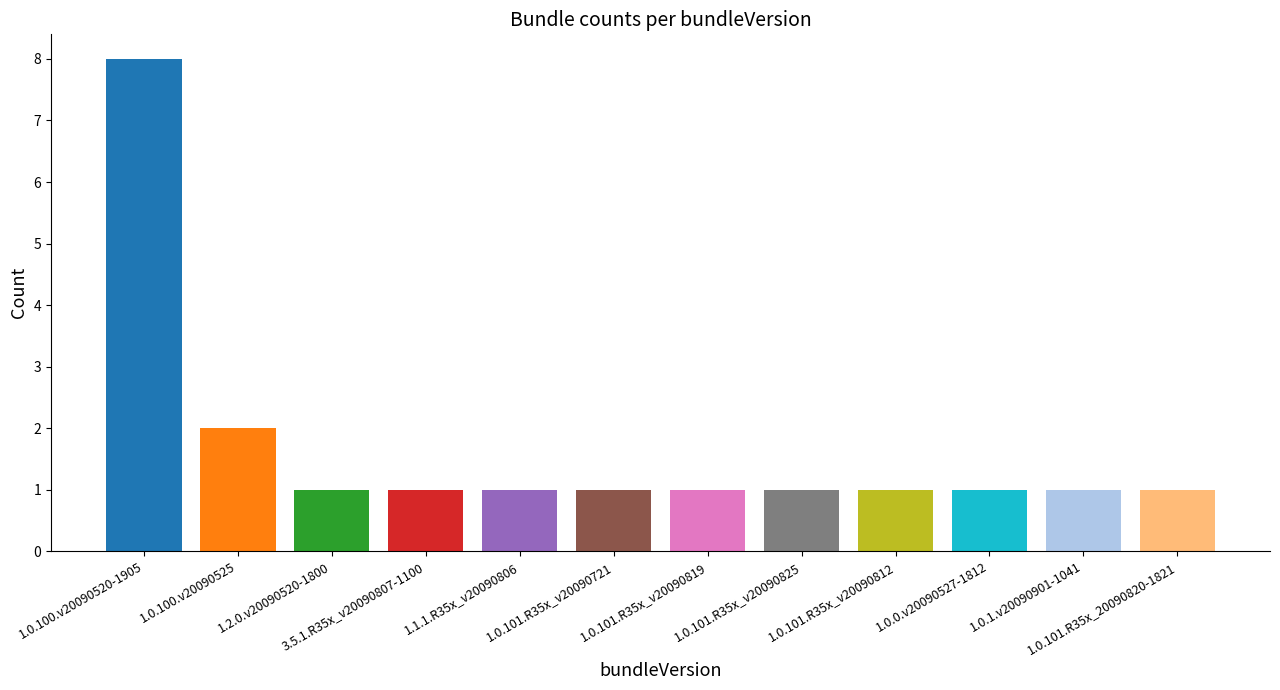

The chart shows a value of 2 at 1.2.0.v20090520-1800. True or false?

False